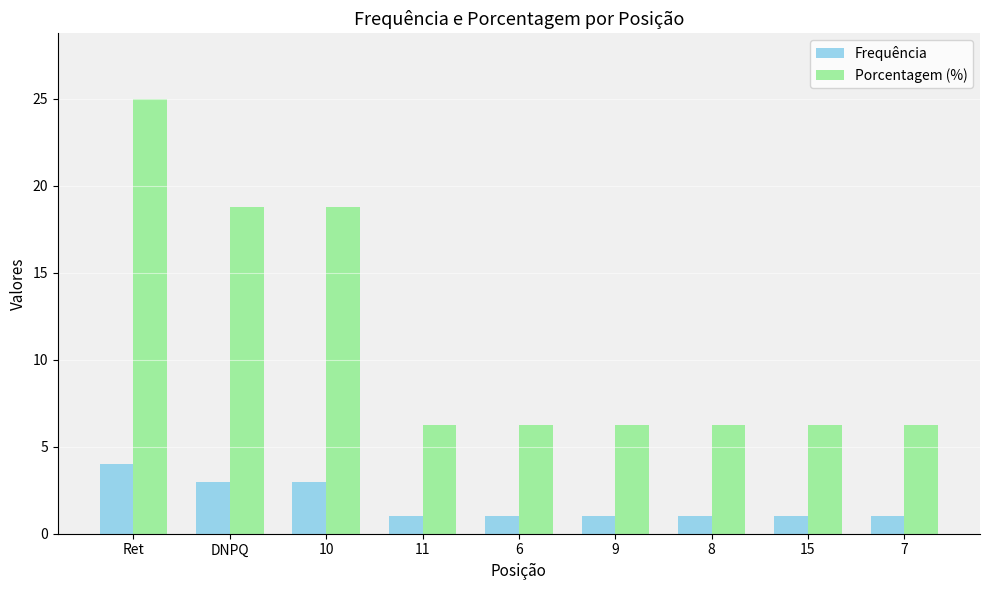

True or false: Porcentagem (%) has a value of 6.2 at 8.

True